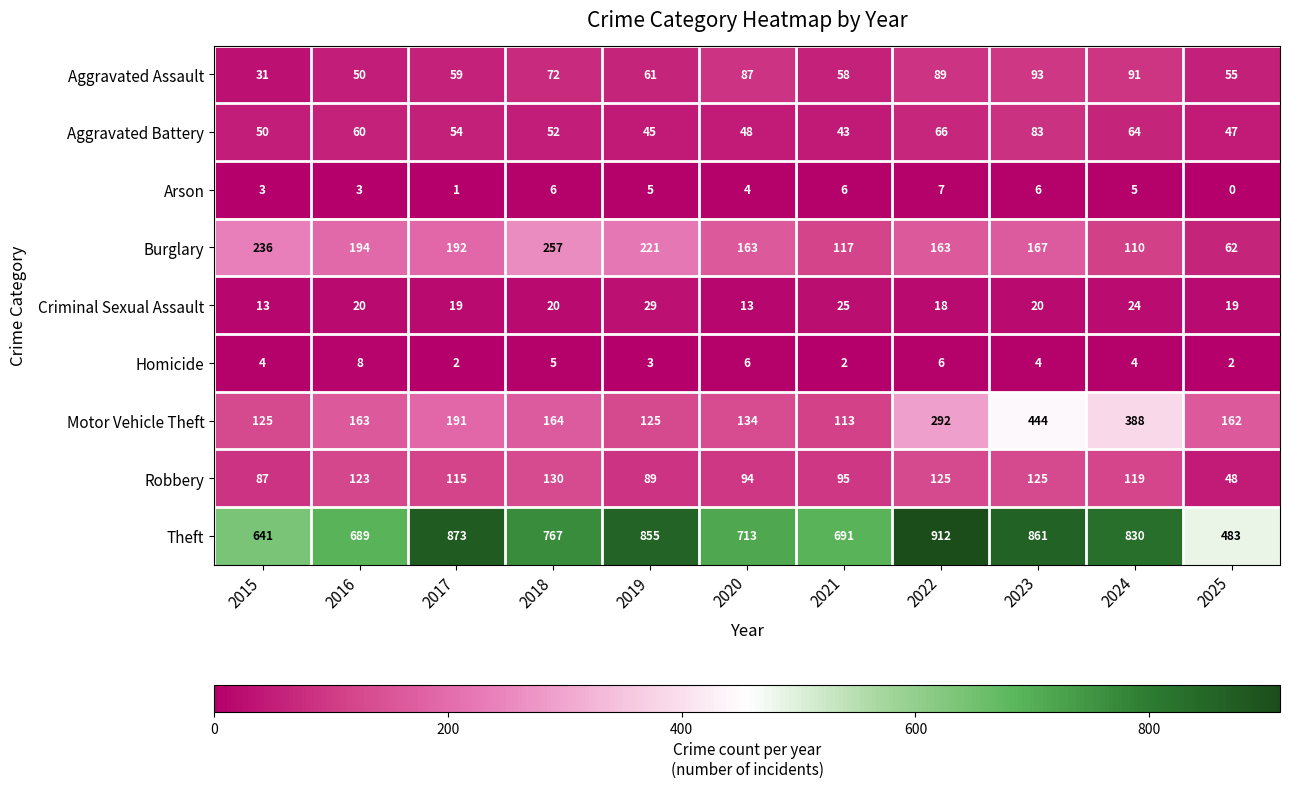

What is the difference between the maximum and minimum values in the Burglary series?

195